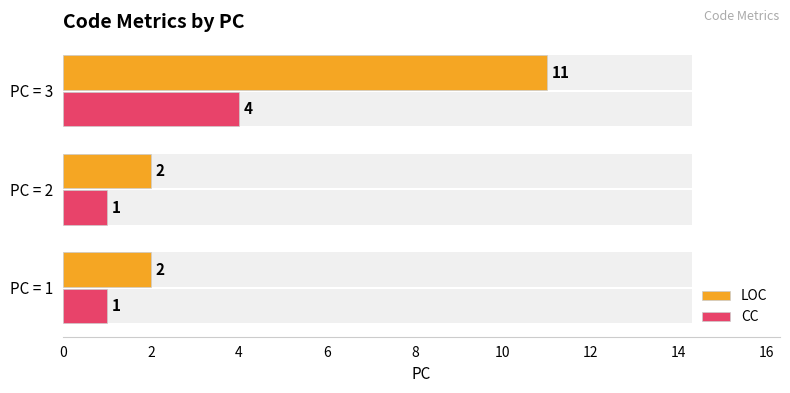

Which series has the largest range (max minus min)?

LOC